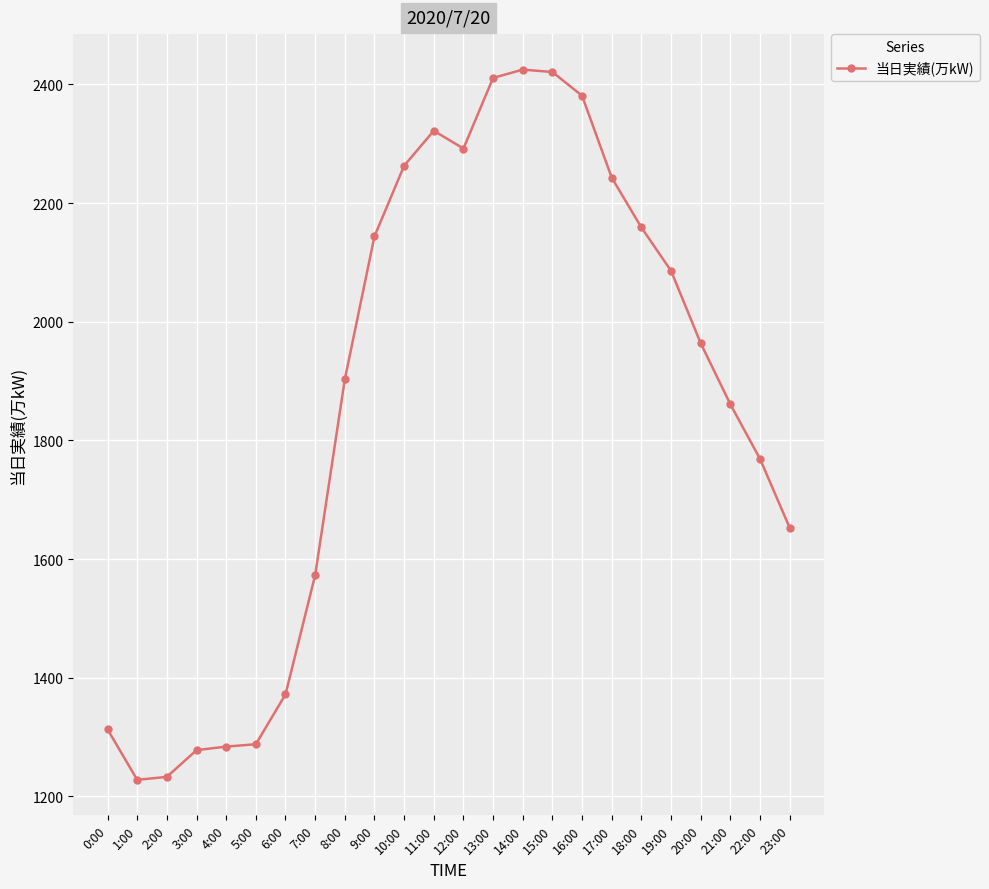

How many lines are shown in the chart?

1